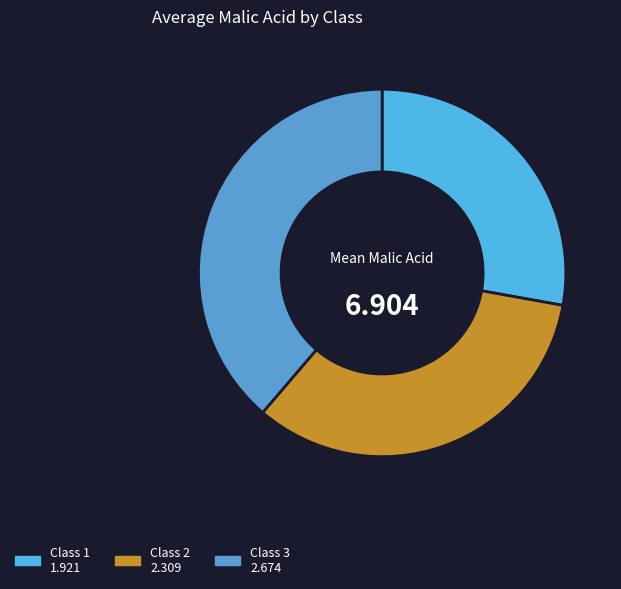

How many slices are in this pie chart?

3